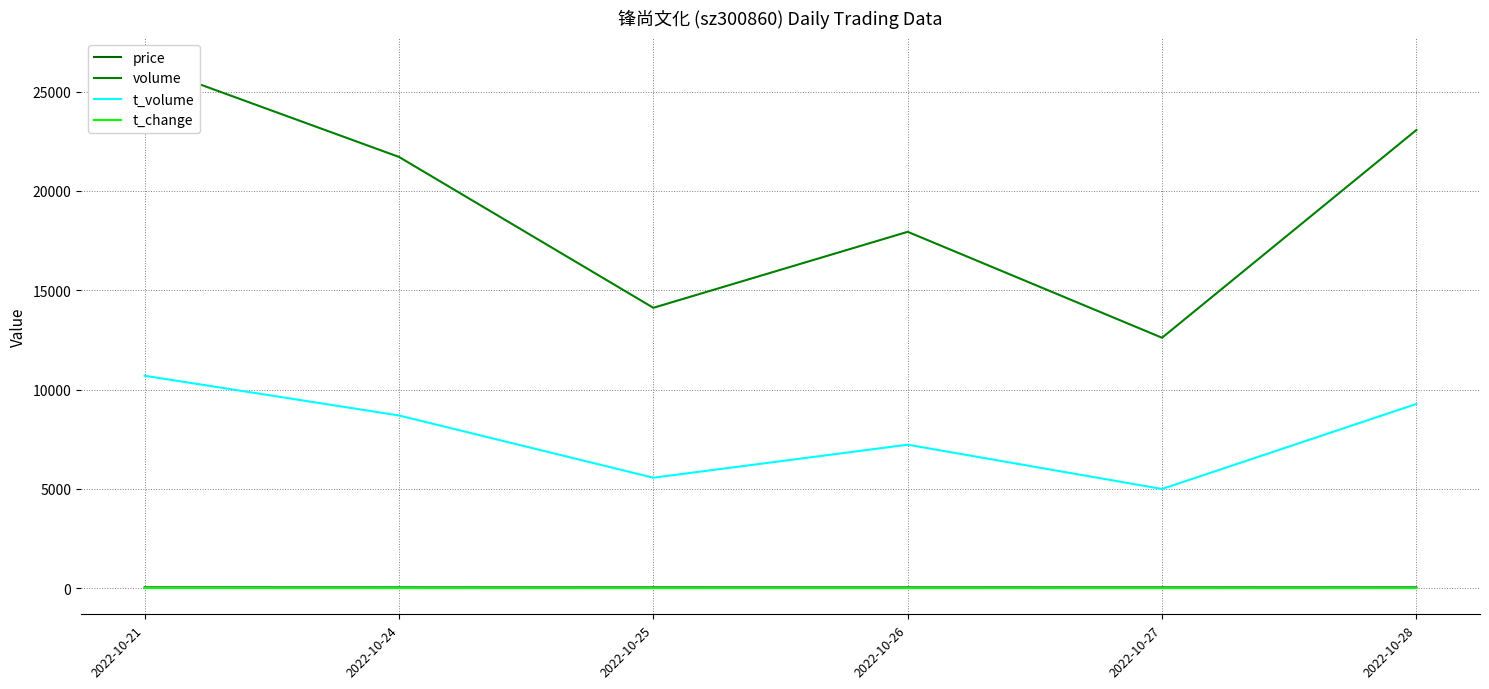

Is this an area chart (filled region under the line)?

No